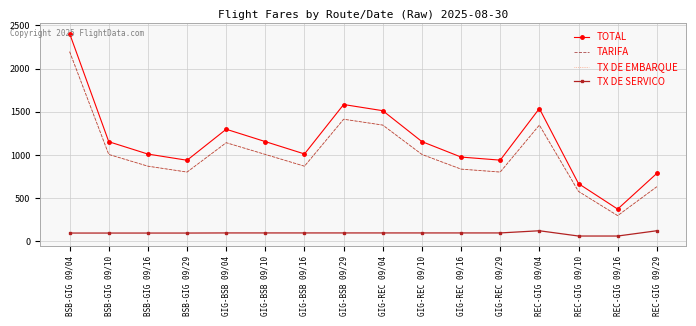

Which series has the widest spread of values?

TOTAL